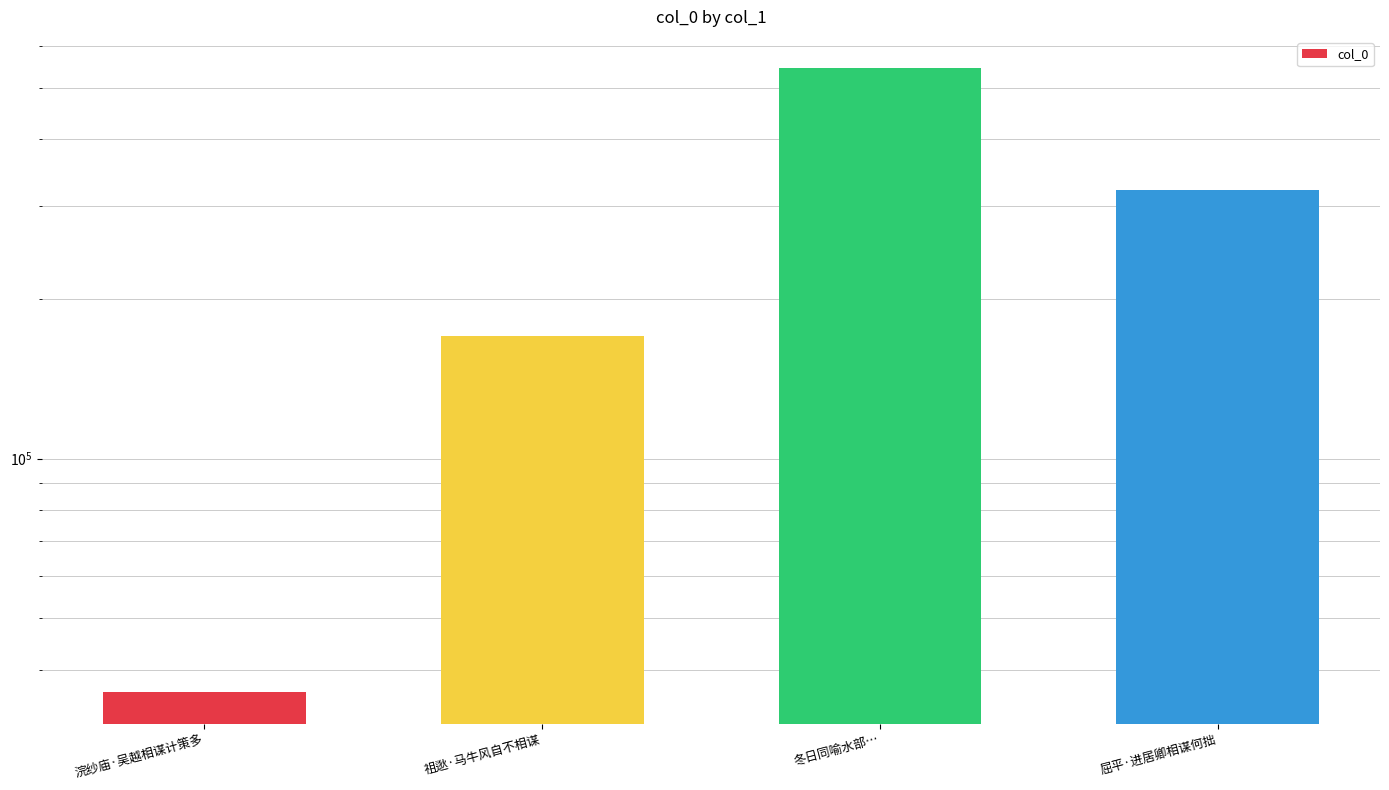

How many values exceed 320468?

1